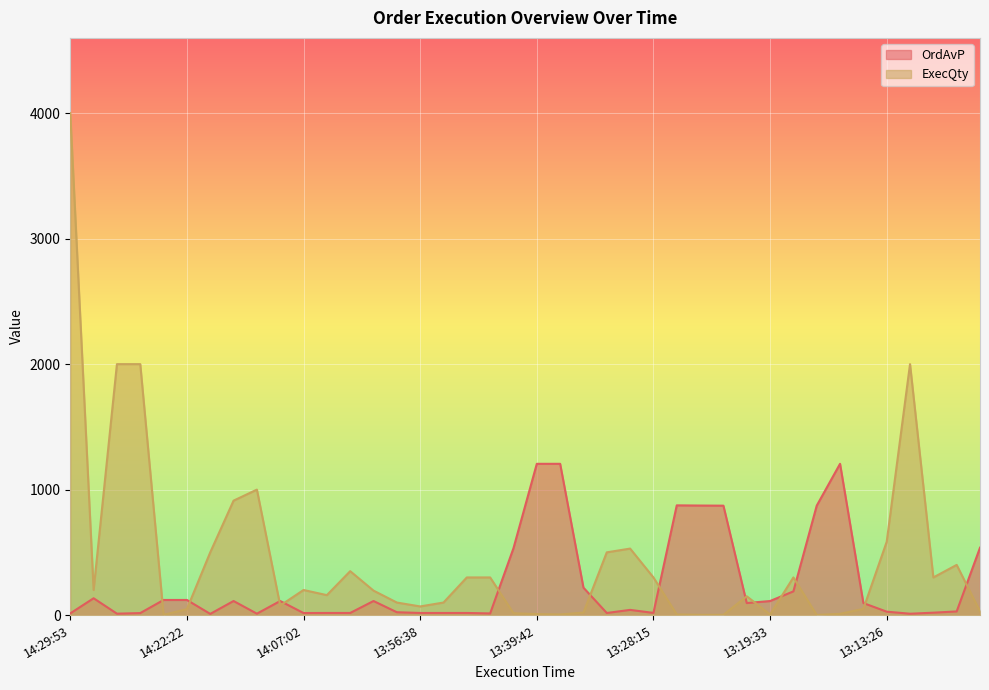

At which label does OrdAvP first exceed 95?

14:28:47